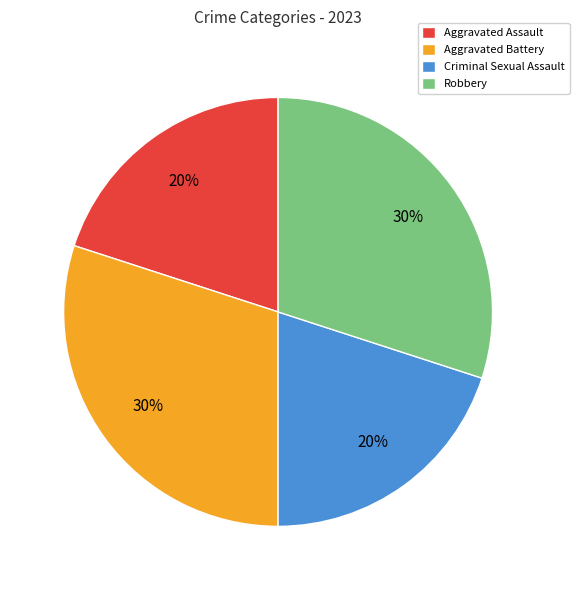

Does Robbery account for over 50% of the chart?

No